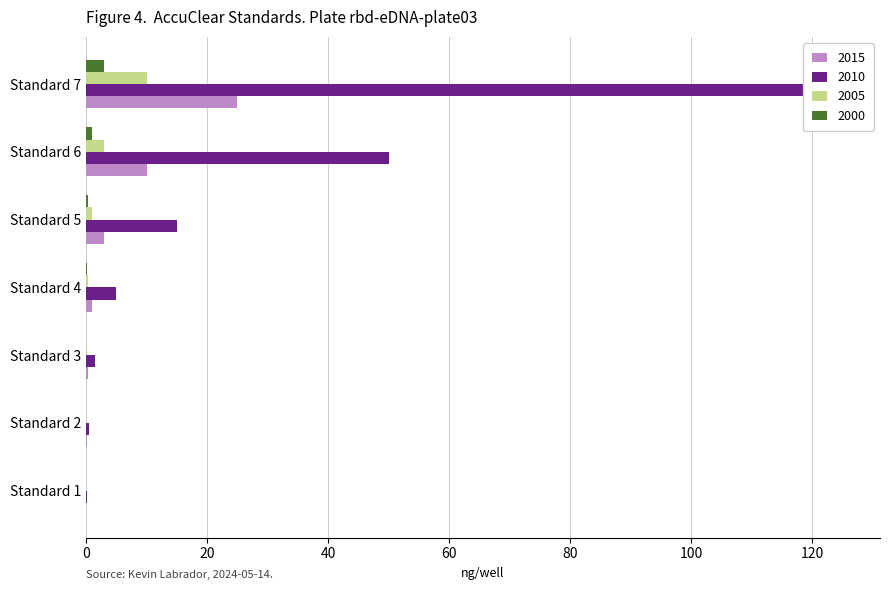

What is the average value of the 2015 series?

28.2